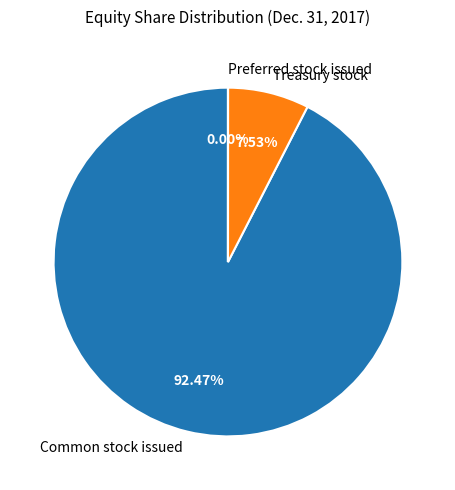

Does Treasury stock represent more than half of the total?

No